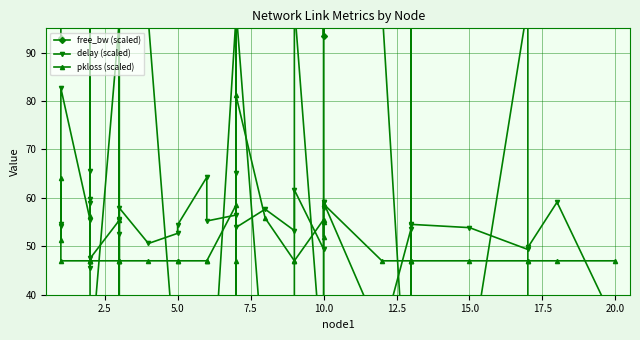

After their last crossing, which series has the higher values: delay (scaled) or free_bw (scaled)?

delay (scaled)